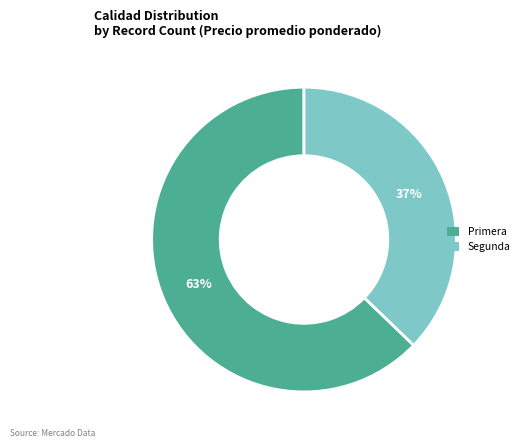

Which has a higher value, Primera or Segunda?

Primera